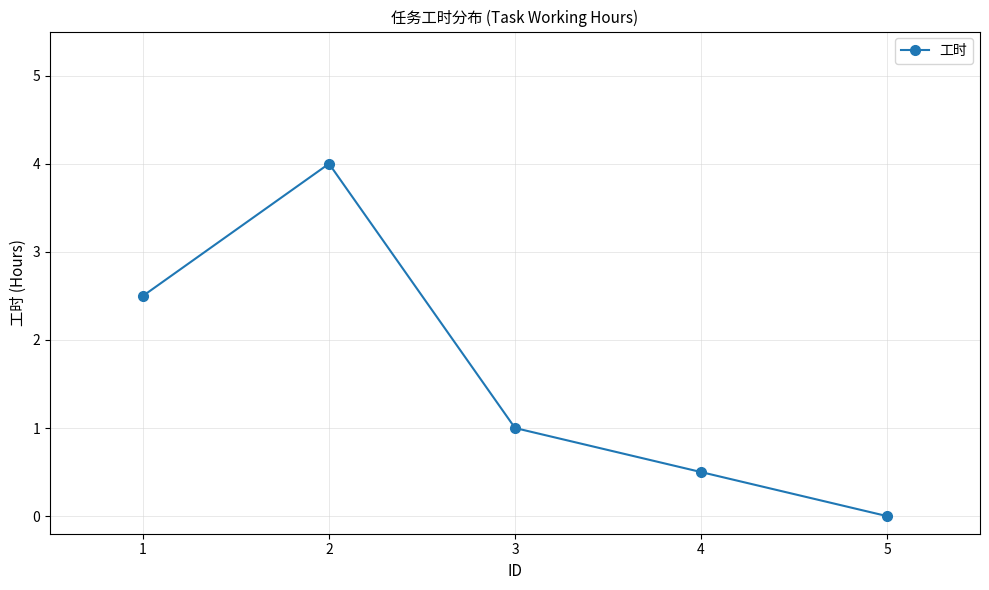

Reading right to left, list all the values displayed in this chart.

5=0.0	4=0.5	3=1.0	2=4.0	1=2.5